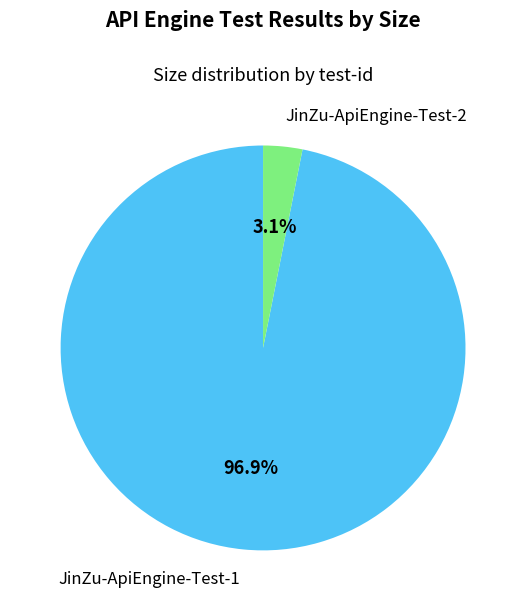

Is JinZu-ApiEngine-Test-1 the majority of the pie?

Yes